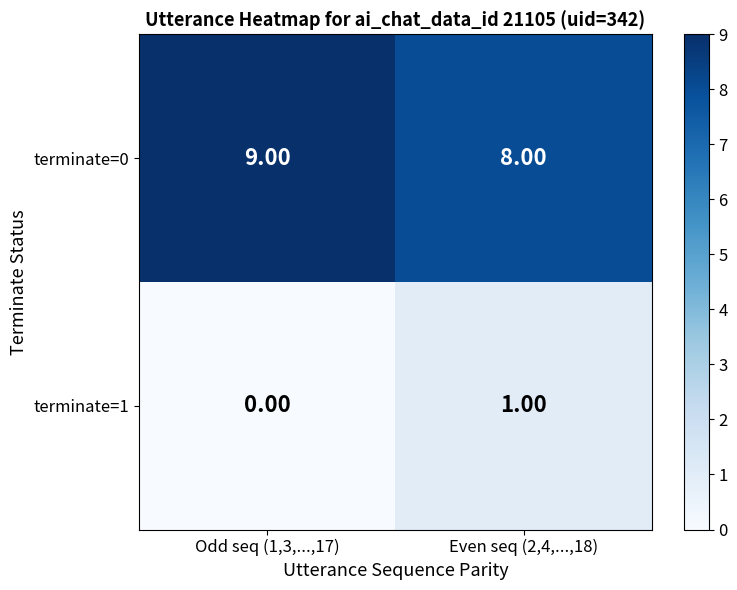

What is the spread (max minus min) of values at Odd seq (1,3,...,17)?

9